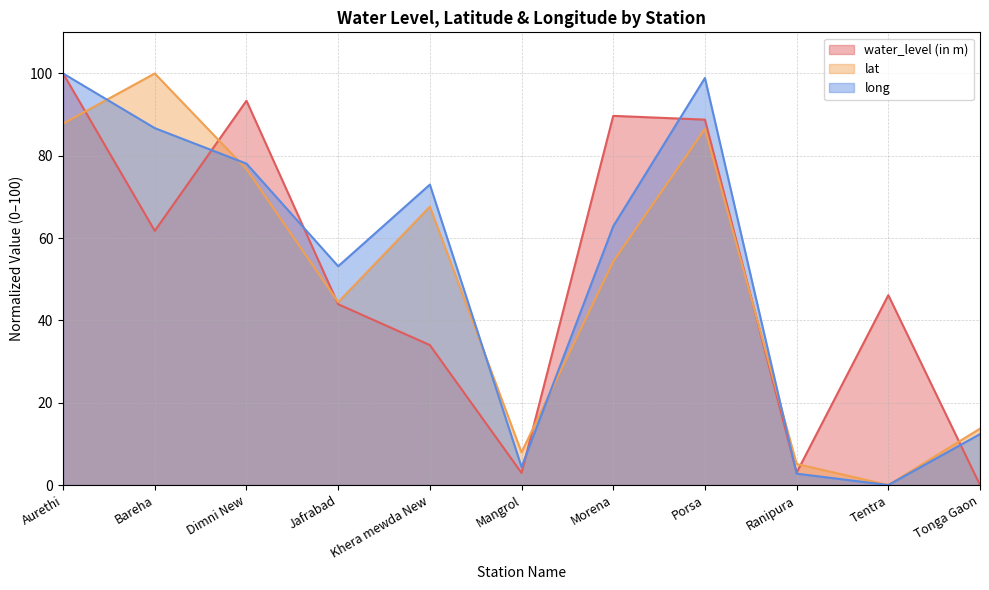

How many lines are shown in the chart?

3